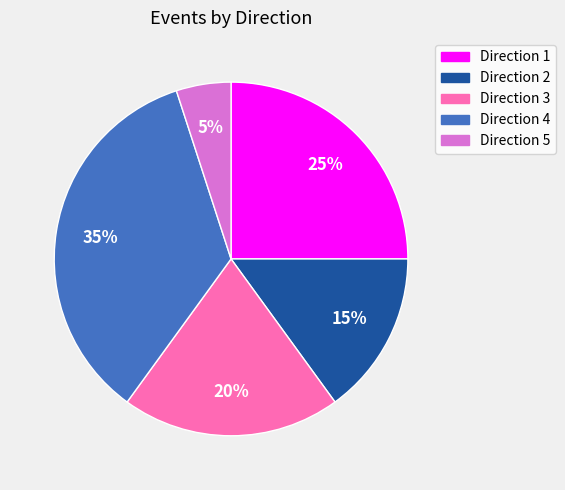

Is there a majority slice in this chart?

No